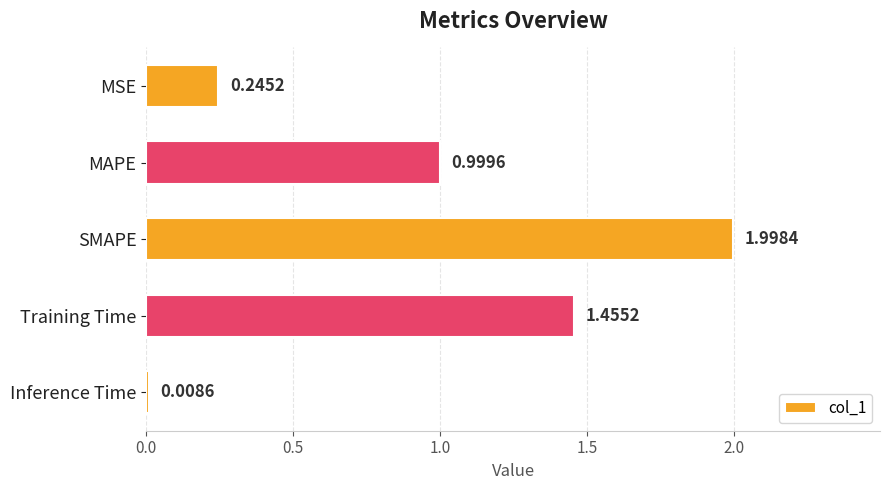

What is the sum of all values?

4.7